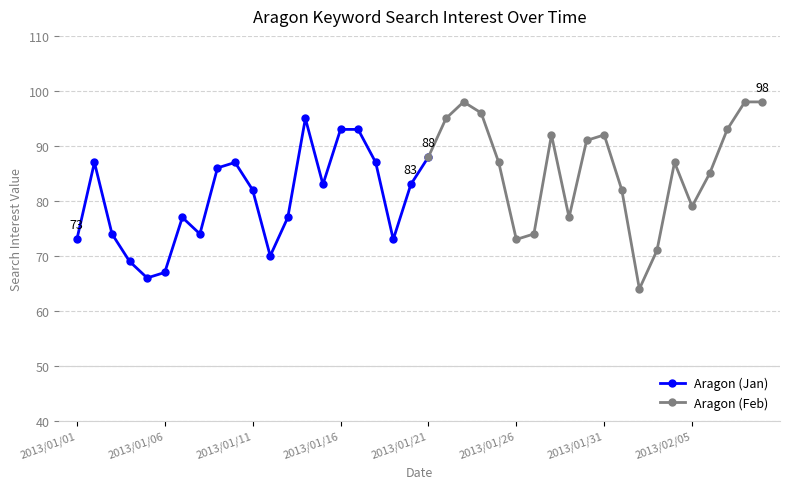

The Aragon (Jan) series shows 32 at 2013/01/16. True or false?

False